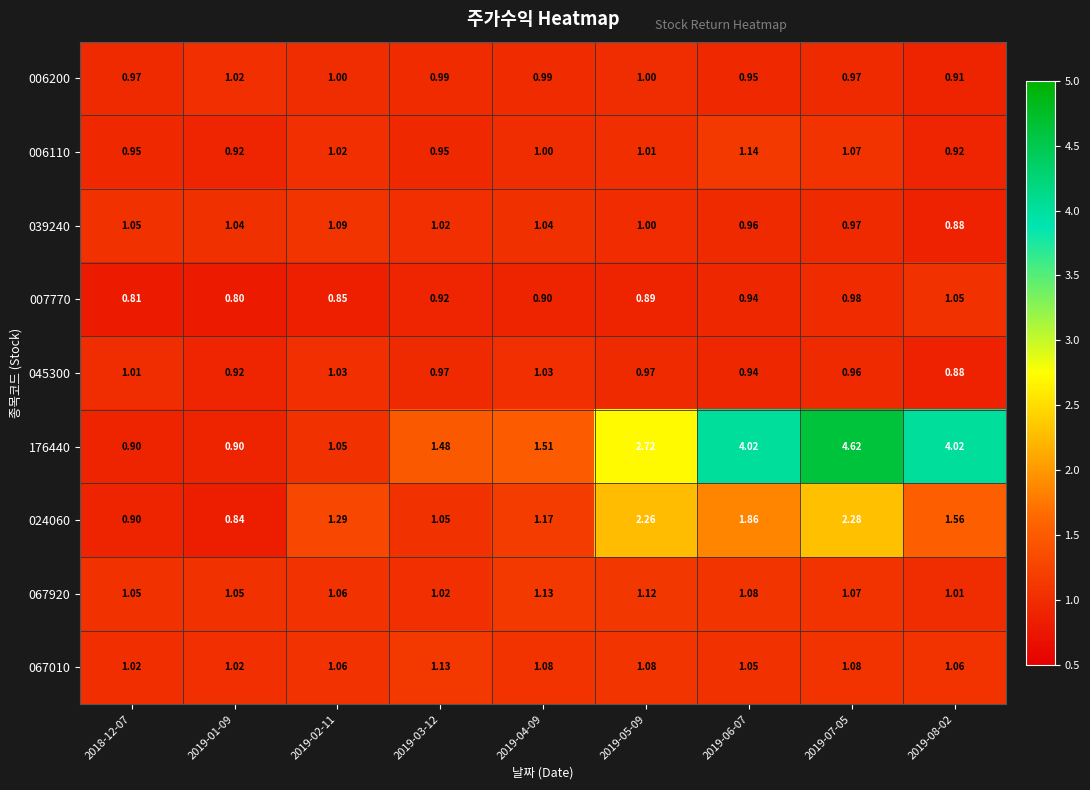

Is the value of 067920 at 2019-03-12 greater than the value of 006200 at 2018-12-07?

Yes